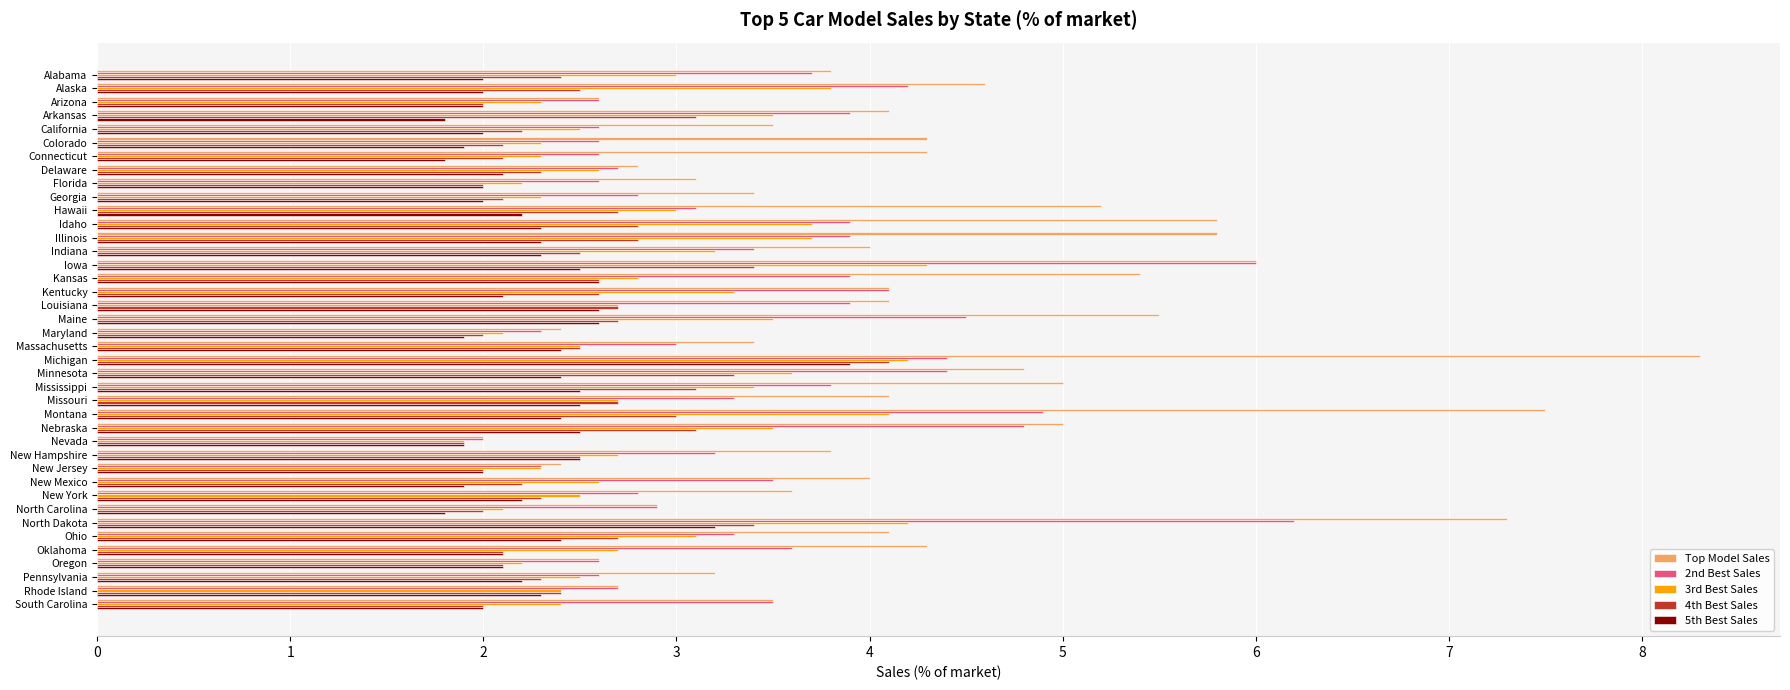

What is the total value across all series at Indiana?

15.4